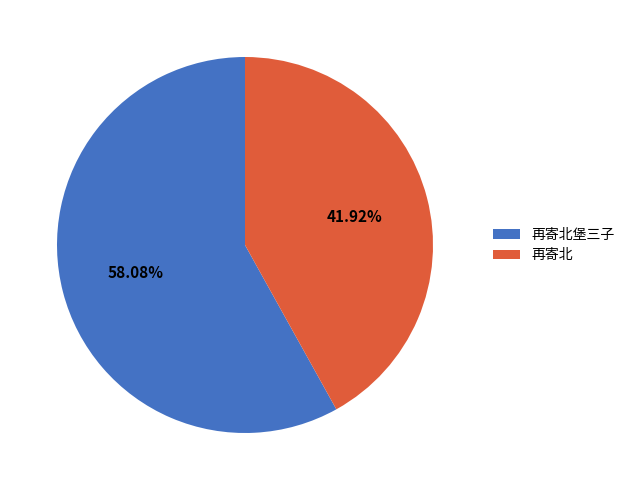

Combined, what portion of the pie is 再寄北堡三子 and 再寄北?

100.0%